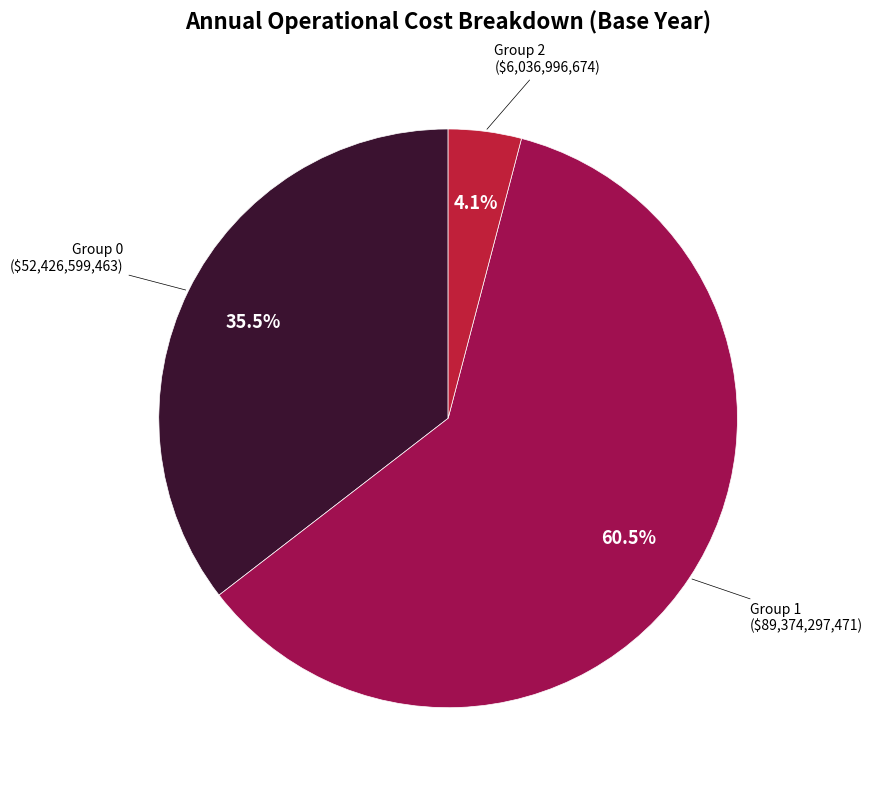

Does any single category account for the majority?

Yes